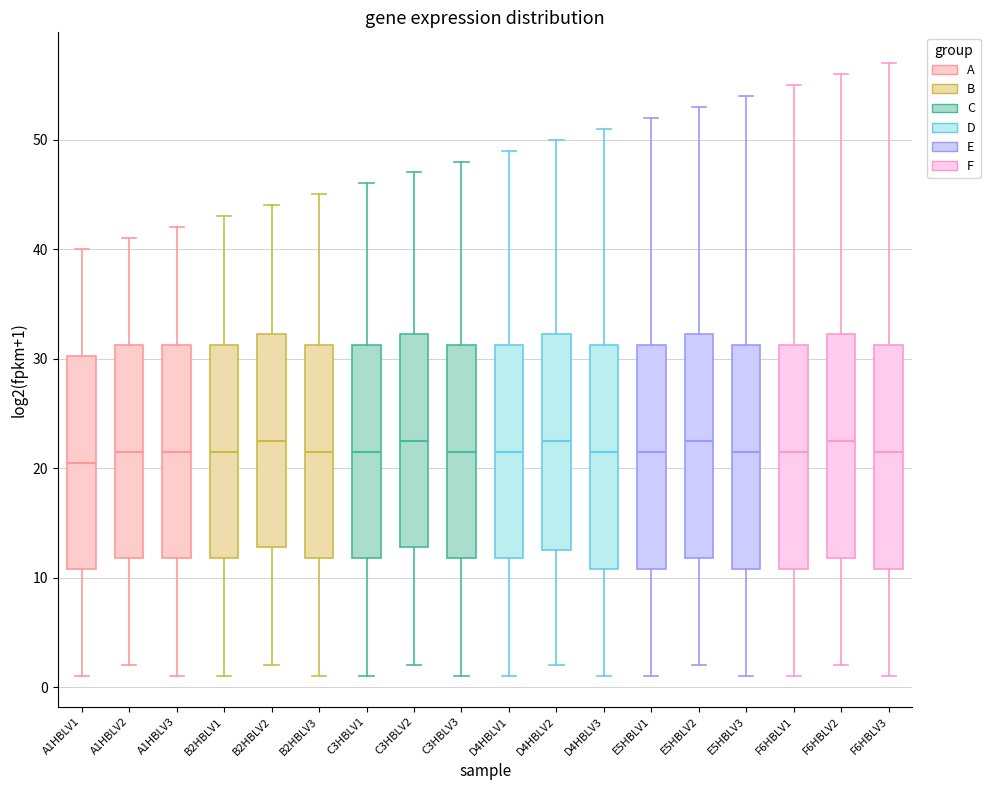

Reading left to right, read every box against the y-axis: the position of its median line, the range the box covers, and the ends of its whiskers. The values are not printed on the chart, so give them approximately, as read against the axis.

A1HBLV1: median 21, box 11 to 30, whiskers 1 to 40
A1HBLV2: median 22, box 12 to 31, whiskers 2 to 41
A1HBLV3: median 22, box 12 to 31, whiskers 1 to 42
B2HBLV1: median 22, box 12 to 31, whiskers 1 to 43
B2HBLV2: median 23, box 13 to 32, whiskers 2 to 44
B2HBLV3: median 22, box 12 to 31, whiskers 1 to 45
C3HBLV1: median 22, box 12 to 31, whiskers 1 to 46
C3HBLV2: median 23, box 13 to 32, whiskers 2 to 47
C3HBLV3: median 22, box 12 to 31, whiskers 1 to 48
D4HBLV1: median 22, box 12 to 31, whiskers 1 to 49
D4HBLV2: median 23, box 13 to 32, whiskers 2 to 50
D4HBLV3: median 22, box 11 to 31, whiskers 1 to 51
E5HBLV1: median 22, box 11 to 31, whiskers 1 to 52
E5HBLV2: median 23, box 12 to 32, whiskers 2 to 53
E5HBLV3: median 22, box 11 to 31, whiskers 1 to 54
F6HBLV1: median 22, box 11 to 31, whiskers 1 to 55
F6HBLV2: median 23, box 12 to 32, whiskers 2 to 56
F6HBLV3: median 22, box 11 to 31, whiskers 1 to 57